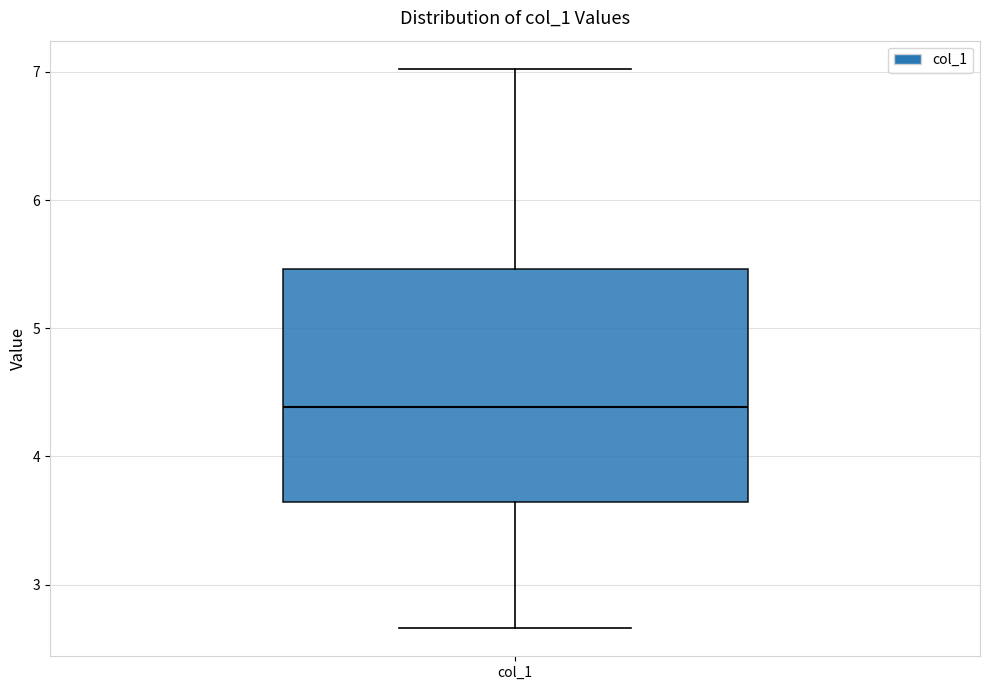

Read this box plot against the y-axis: the position of the median line, the range covered by the box, and the ends of both whiskers. The values are not printed on the chart, so give them approximately, as read against the axis.

median 4.4, box 3.6 to 5.5, whiskers 2.7 to 7.0